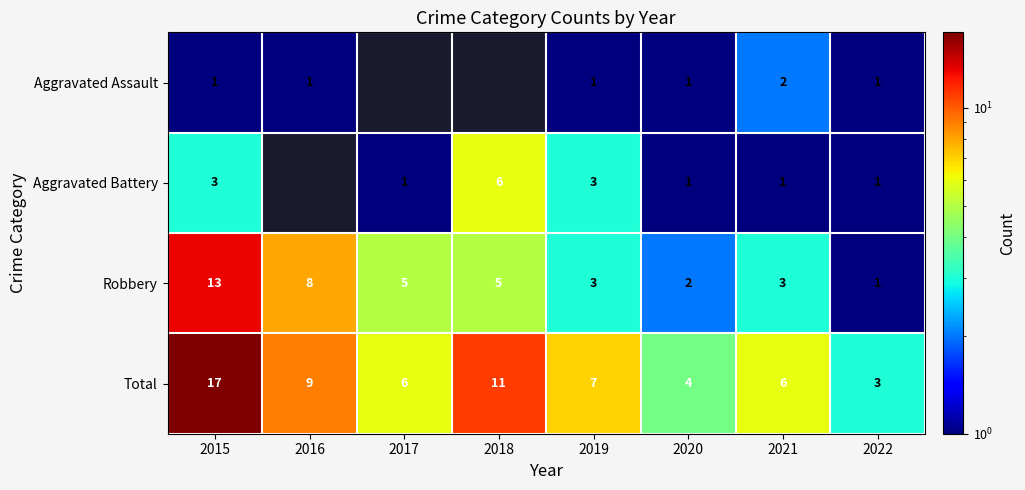

How many data points in Robbery are less than 5?

4